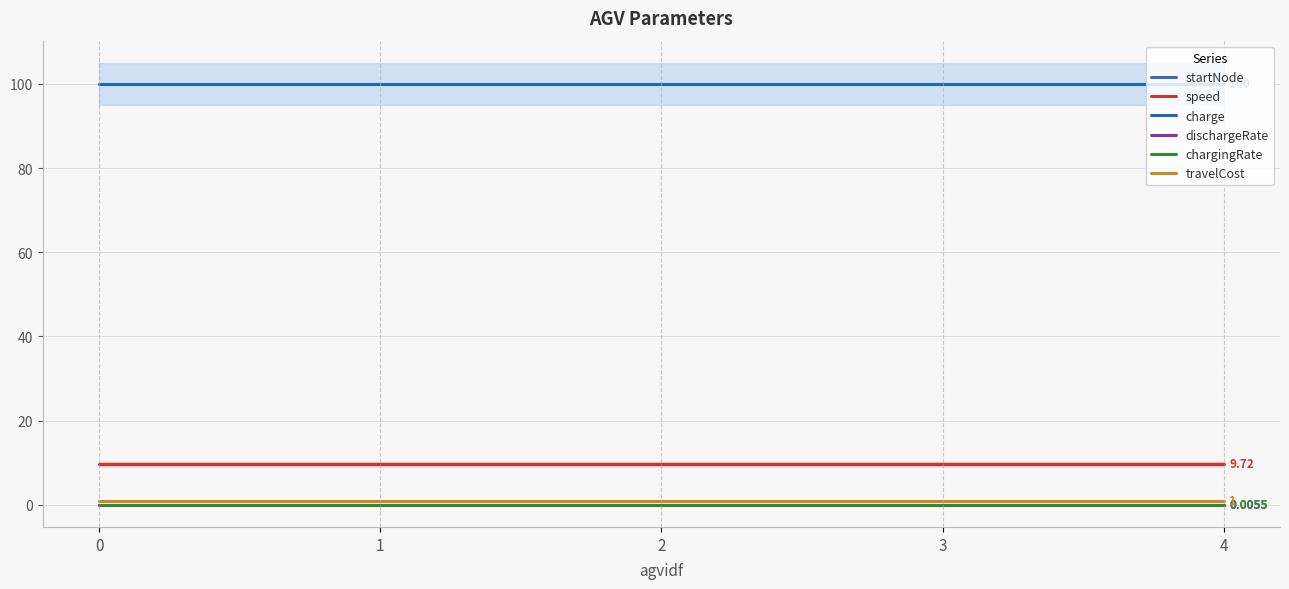

Which series has the widest spread of values?

startNode